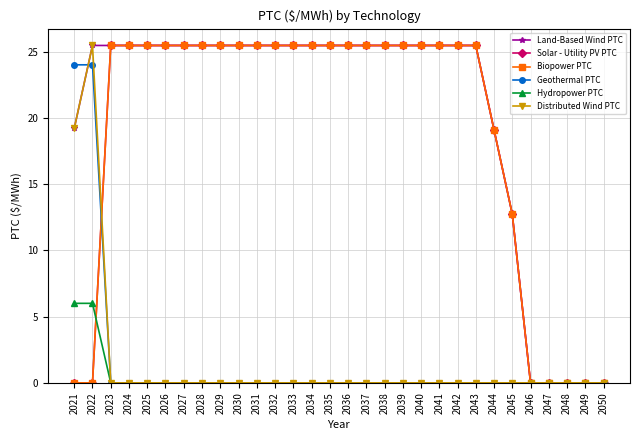

True or false: Land-Based Wind PTC and Solar - Utility PV PTC intersect in this chart.

False